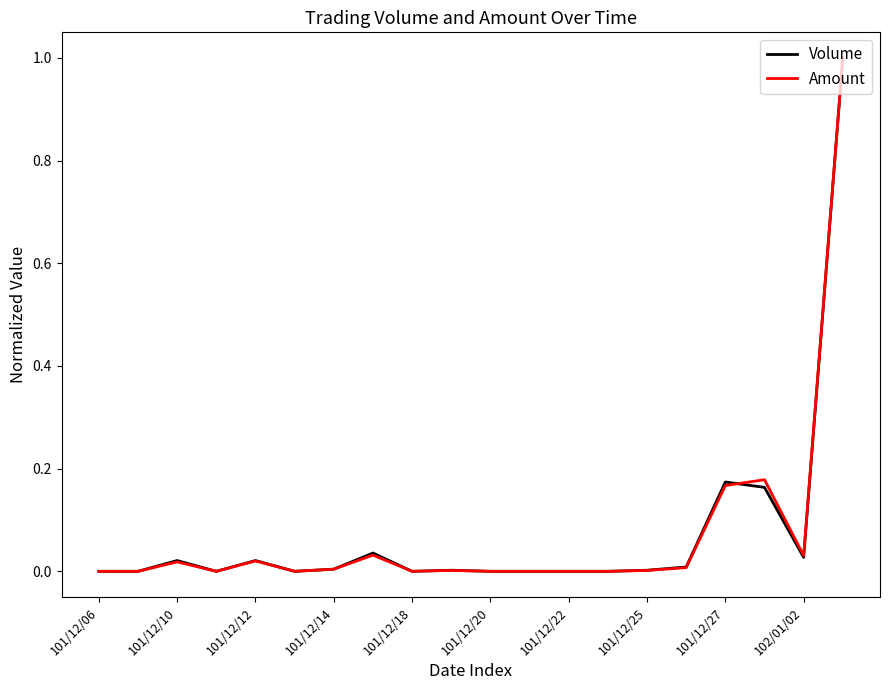

What is the greatest value displayed?

1.0